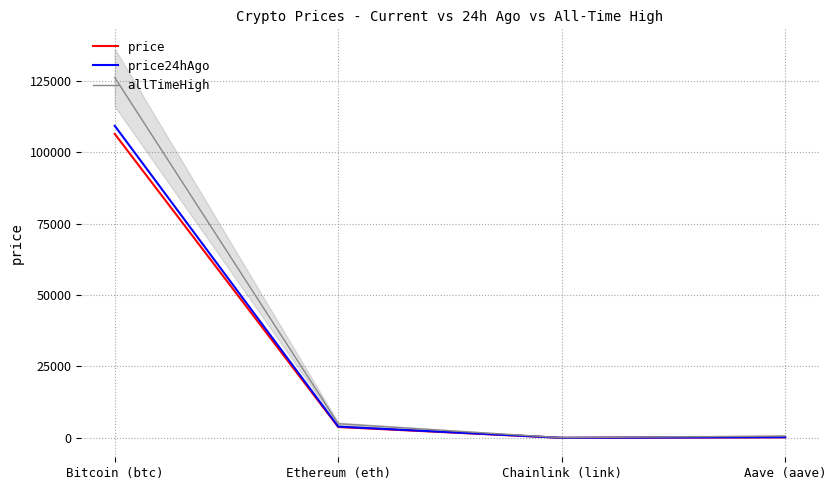

At Aave (aave), list the series in order from smallest to largest.

price, price24hAgo, allTimeHigh